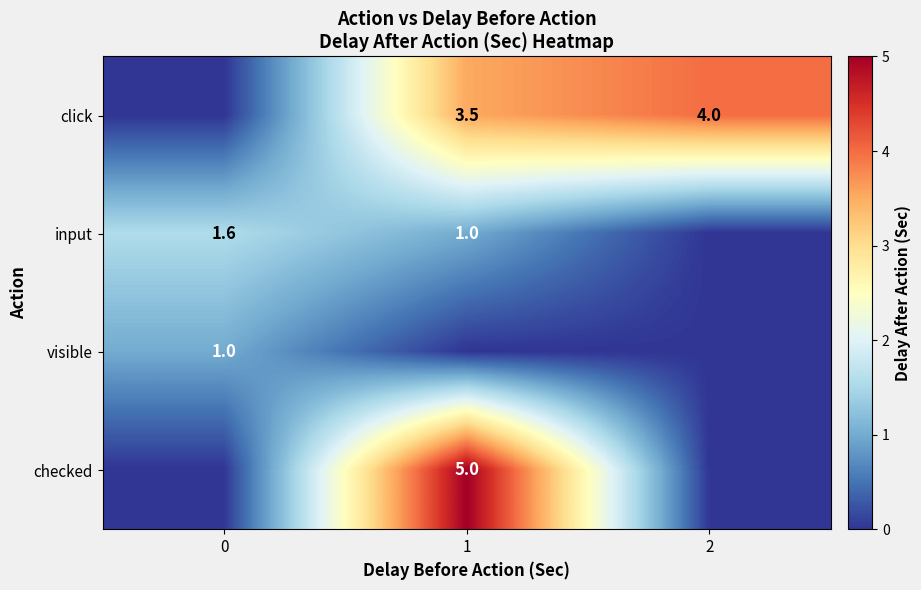

Is it true that visible equals 0.6 at 0?

False